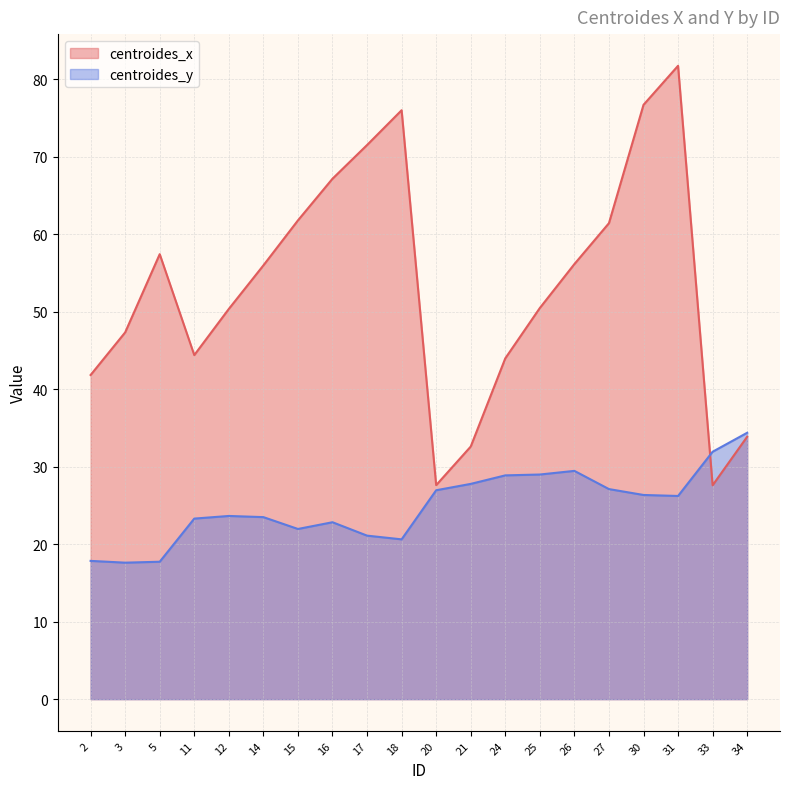

Reading left to right, transcribe all the data shown in this chart.

centroides_x: 41.9	47.4	57.5	44.4	50.4	56.0	61.8	67.2	71.5	76.0	27.6	32.6	44.0	50.5	56.2	61.5	76.7	81.8	27.6	33.9
centroides_y: 17.9	17.6	17.7	23.3	23.6	23.5	22.0	22.8	21.1	20.6	27.0	27.8	28.9	29.0	29.5	27.1	26.4	26.2	31.9	34.4